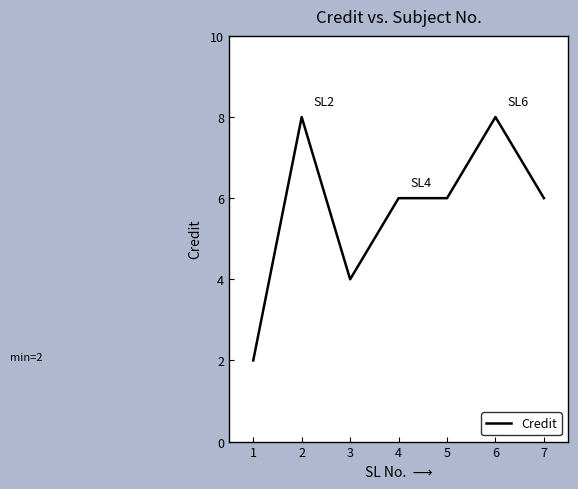

What is the minimum value shown in the chart?

2